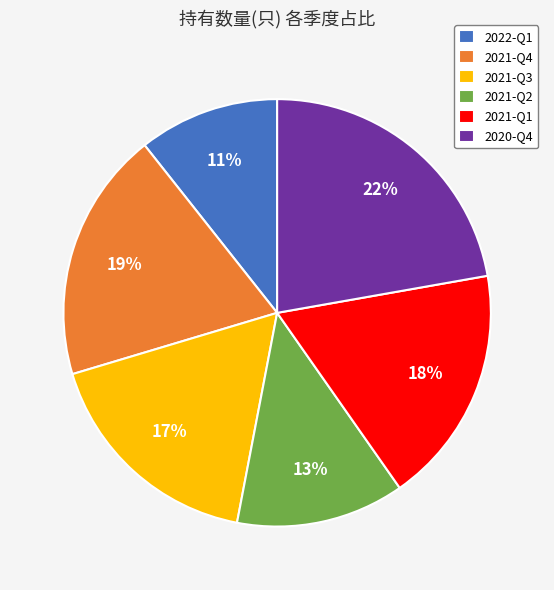

Combined, do 2022-Q1 and 2021-Q1 account for over 50%?

No